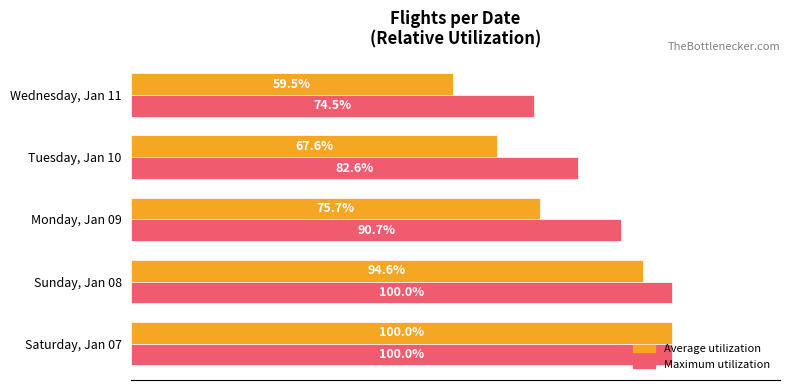

What are all the series names shown in the legend?

Average utilization, Maximum utilization